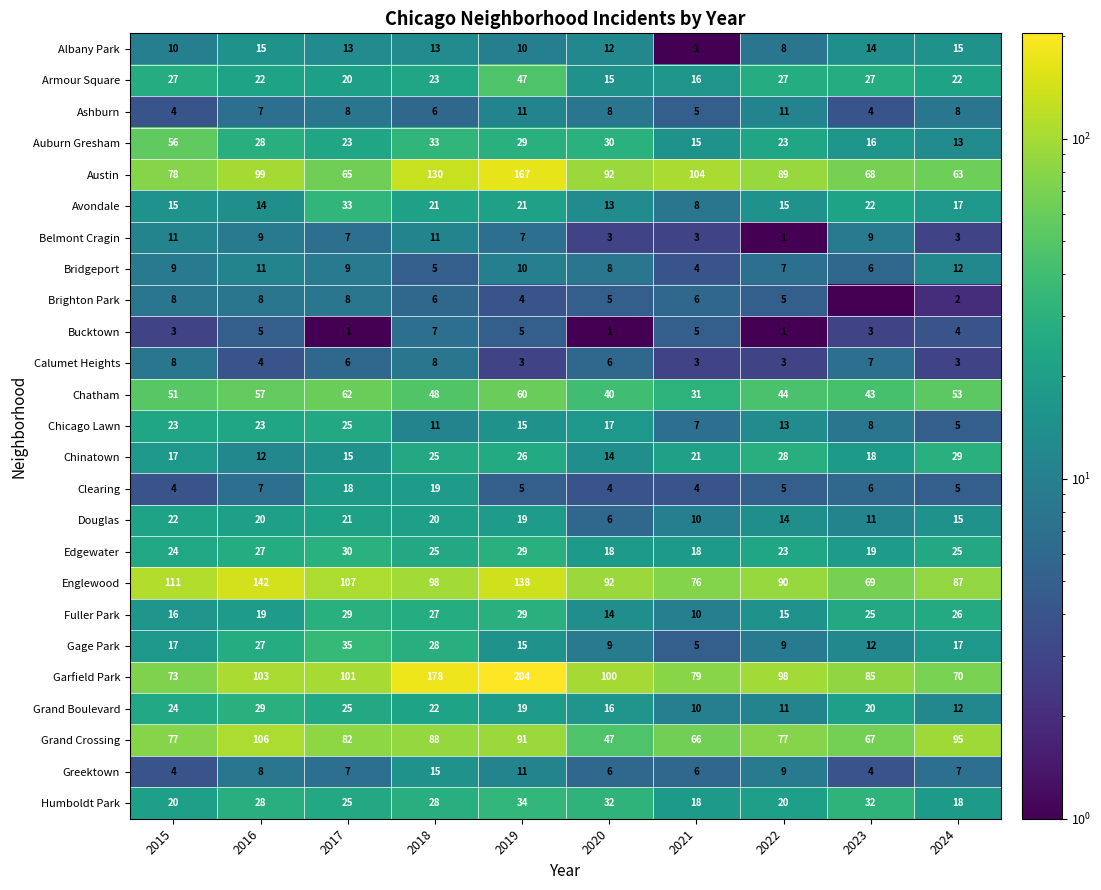

What is the sum of the Chatham values at 2015 and 2023?

94.0